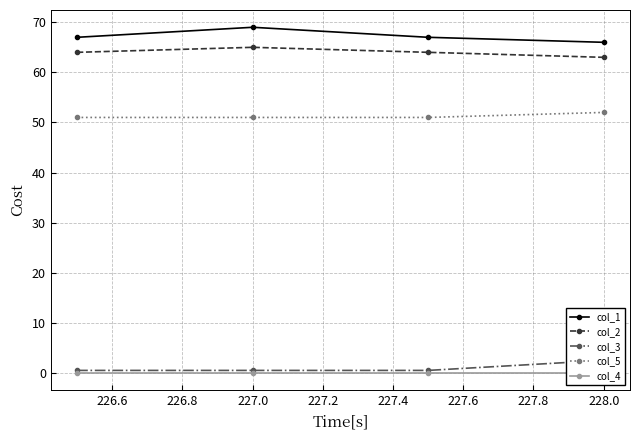

At how many categories does at least one series exceed 13?

4